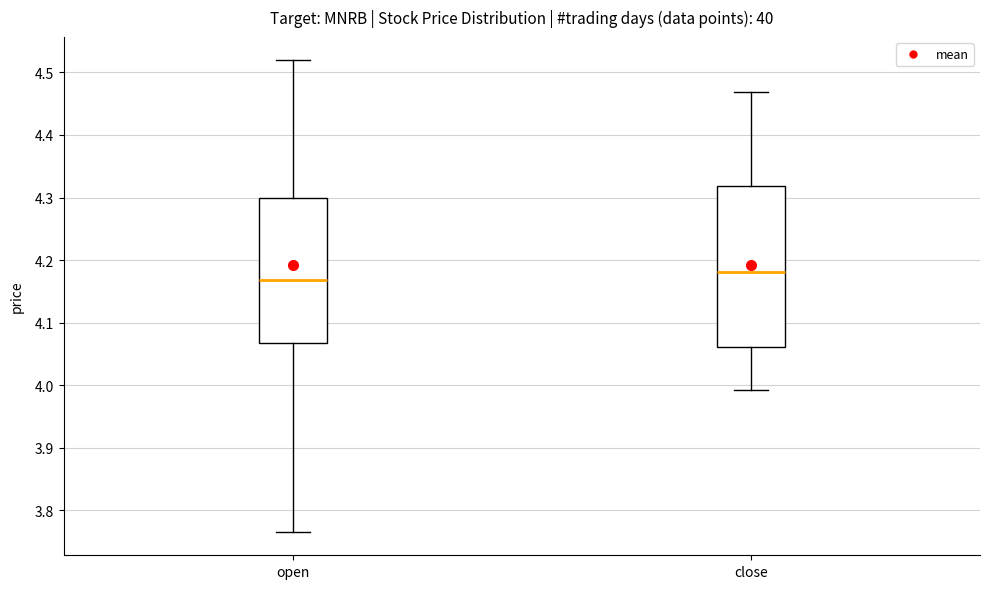

Reading left to right, transcribe this box plot: for each box, give where its median line is, the range the box spans, and where its two whiskers end, as read against the y-axis. The values are not printed on the chart, so give them approximately, as read against the axis.

open: median 4.17, box 4.07 to 4.30, whiskers 3.77 to 4.52
close: median 4.18, box 4.06 to 4.32, whiskers 3.99 to 4.47